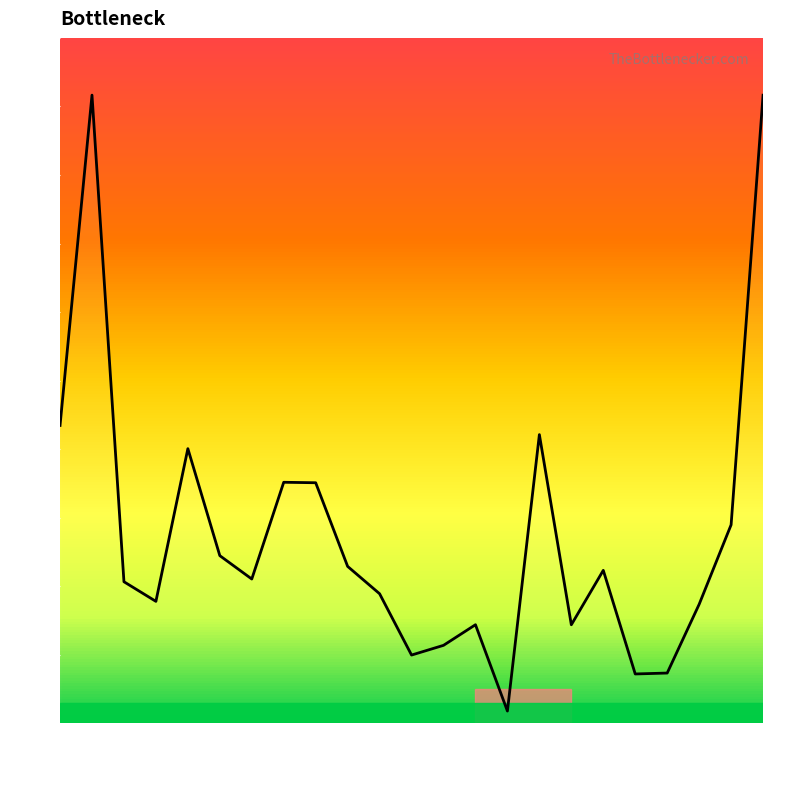

What is the difference between the maximum and minimum values?

89.8